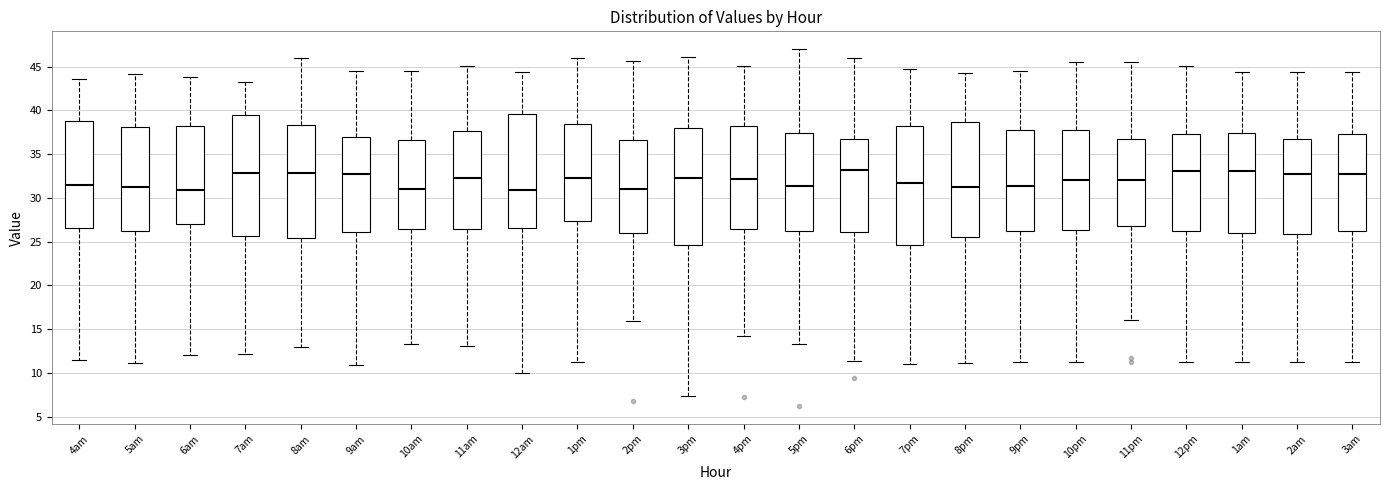

Where is the lower edge of the box for 11pm on the y-axis? The values are not printed on the chart, so give them approximately, as read against the axis.

27.0